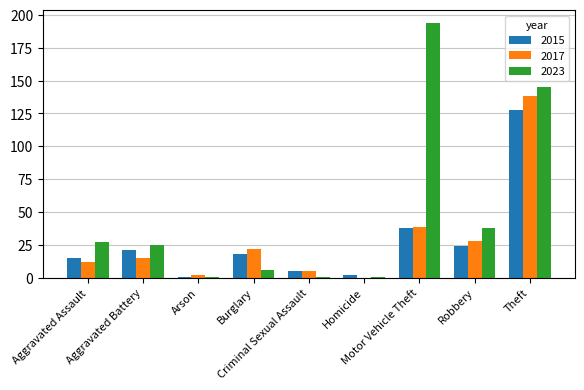

Which series has the largest total across all categories?

2023